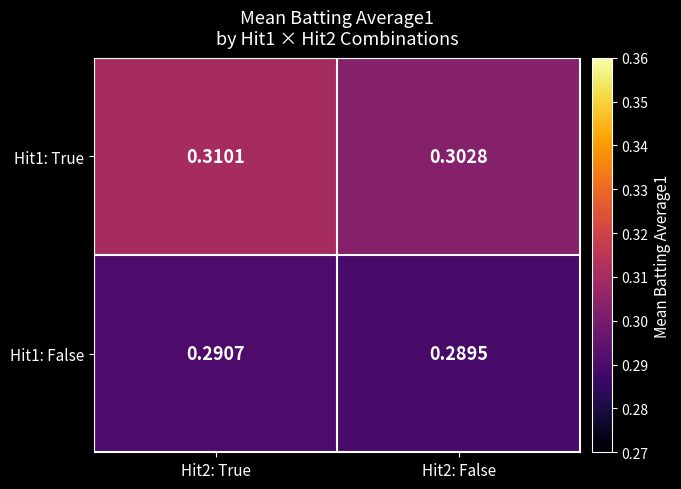

How many categories are shown in the chart?

2